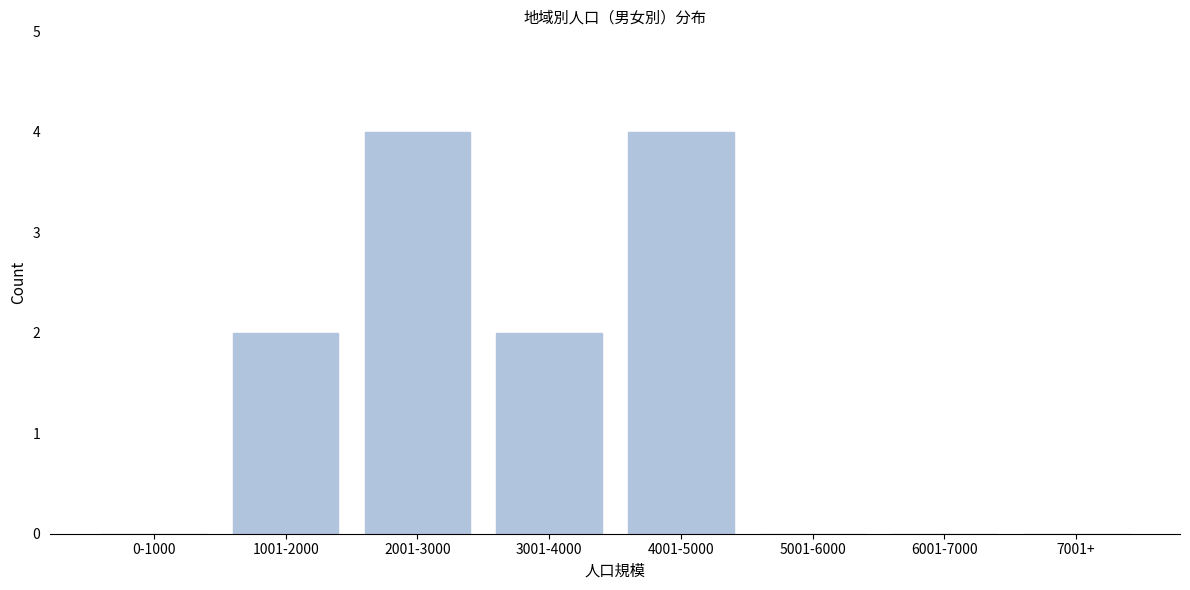

Reading right to left, what are all the values shown in this chart?

7001+=0	6001-7000=0	5001-6000=0	4001-5000=4	3001-4000=2	2001-3000=4	1001-2000=2	0-1000=0